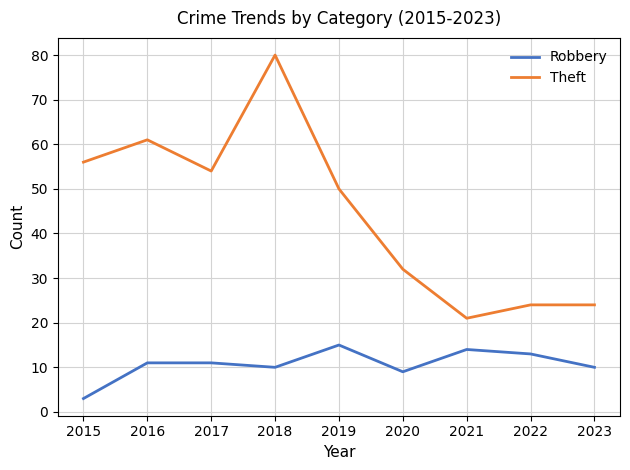

At which category does the chart reach its minimum across all series?

2015